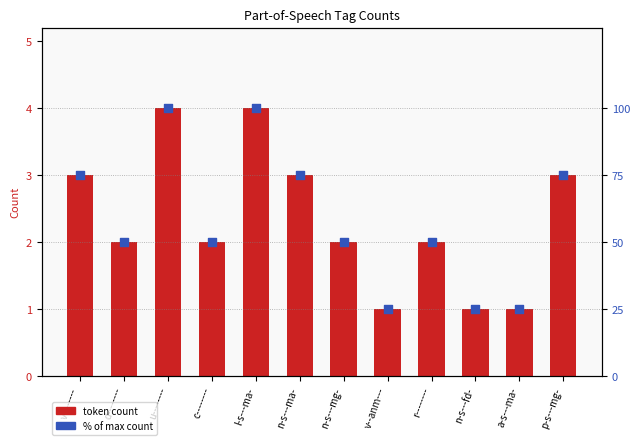

Which series has the widest spread of Y values?

% of max count